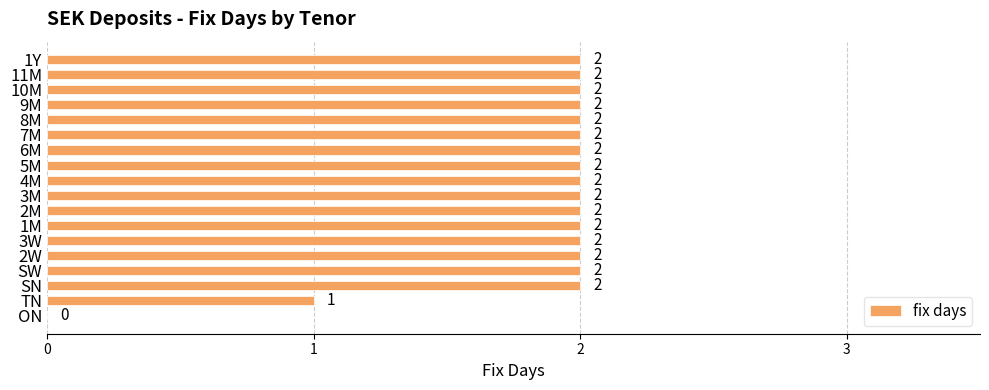

Where is the data nearest to the value 1?

TN